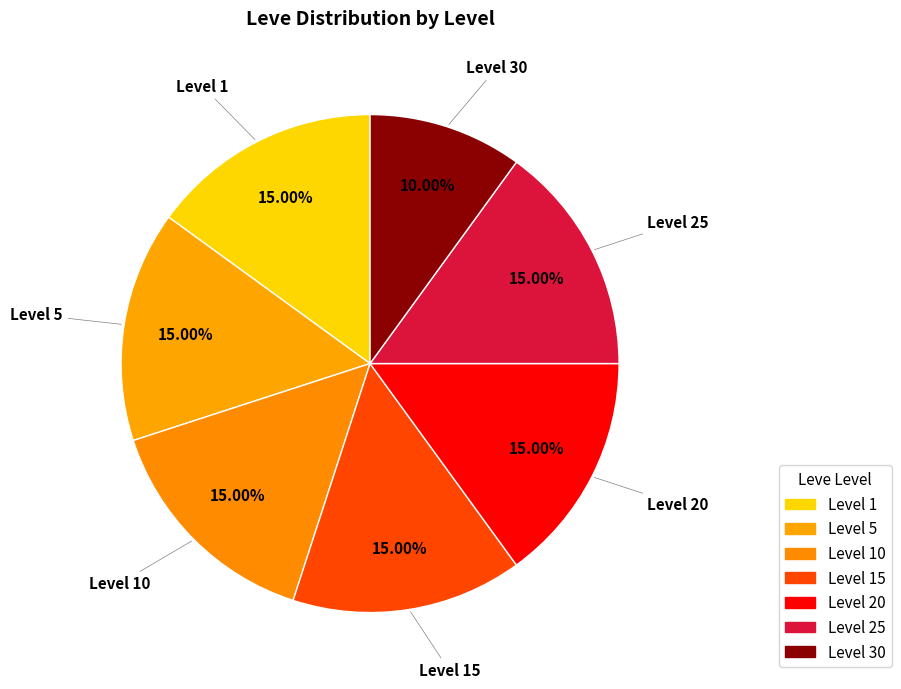

How many slices are in this pie chart?

7